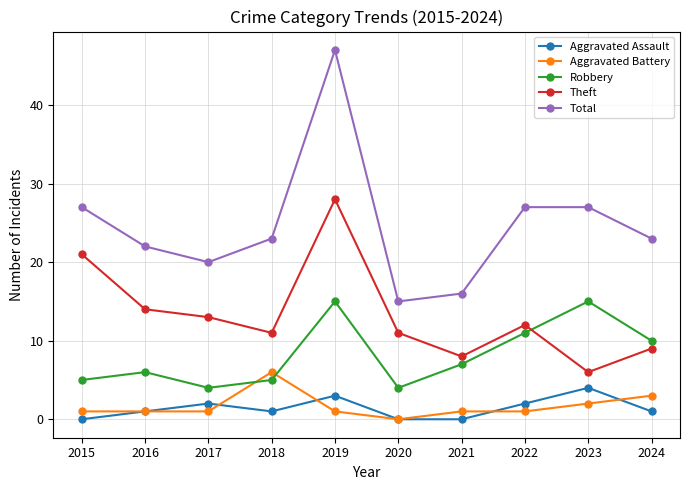

What is the total value across all series at 2021?

32